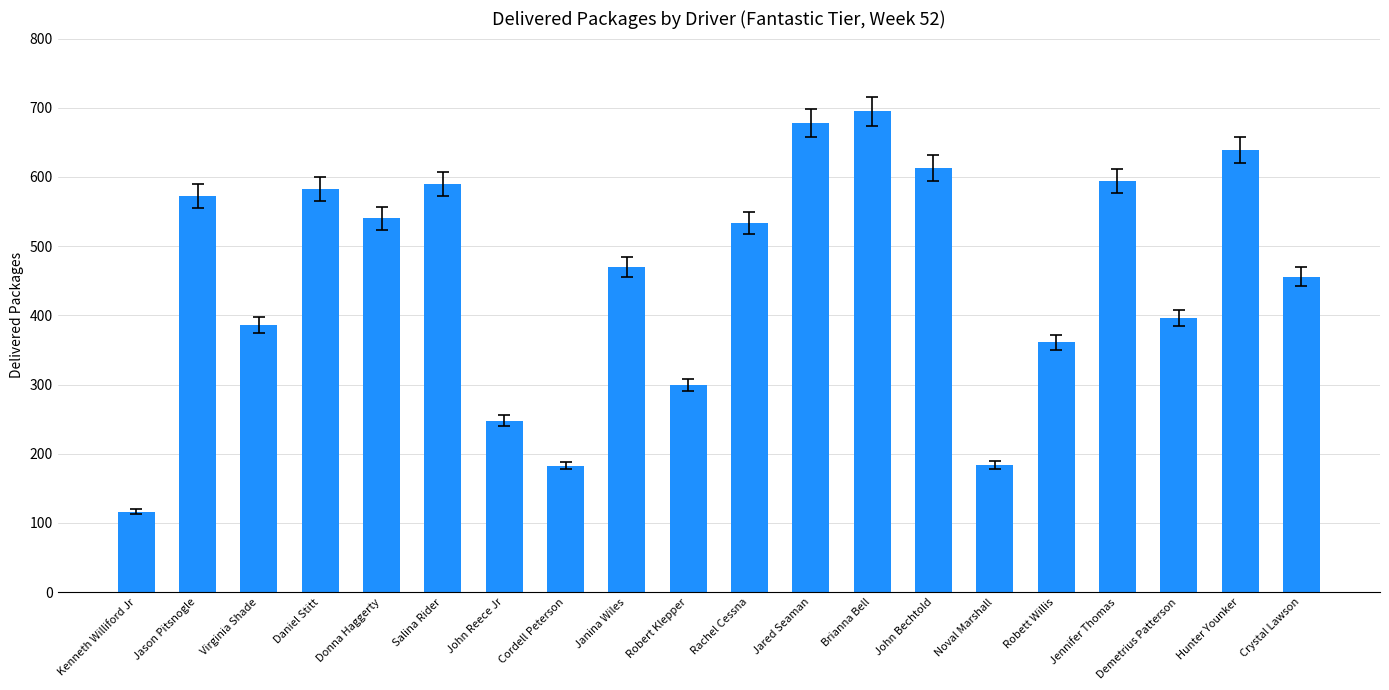

At which label is the value closest to 405?

Demetrius Patterson